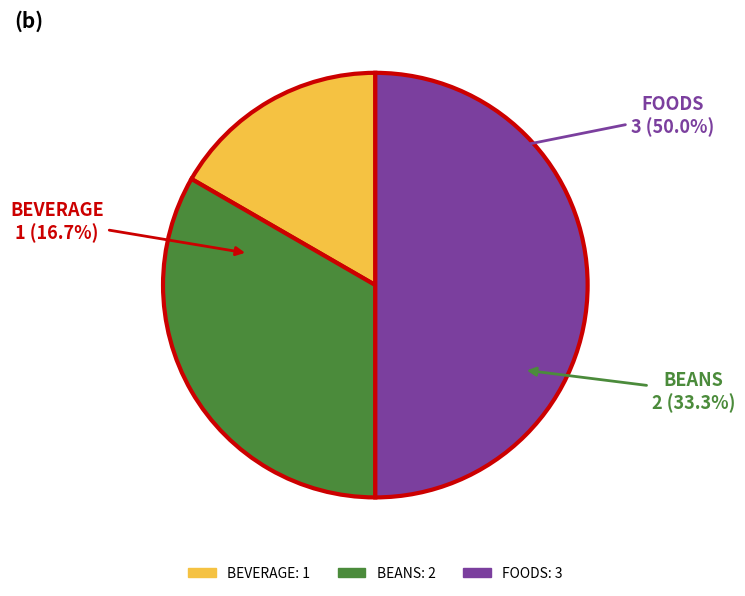

To the nearest percent, what is the combined percentage of BEVERAGE and BEANS?

50%